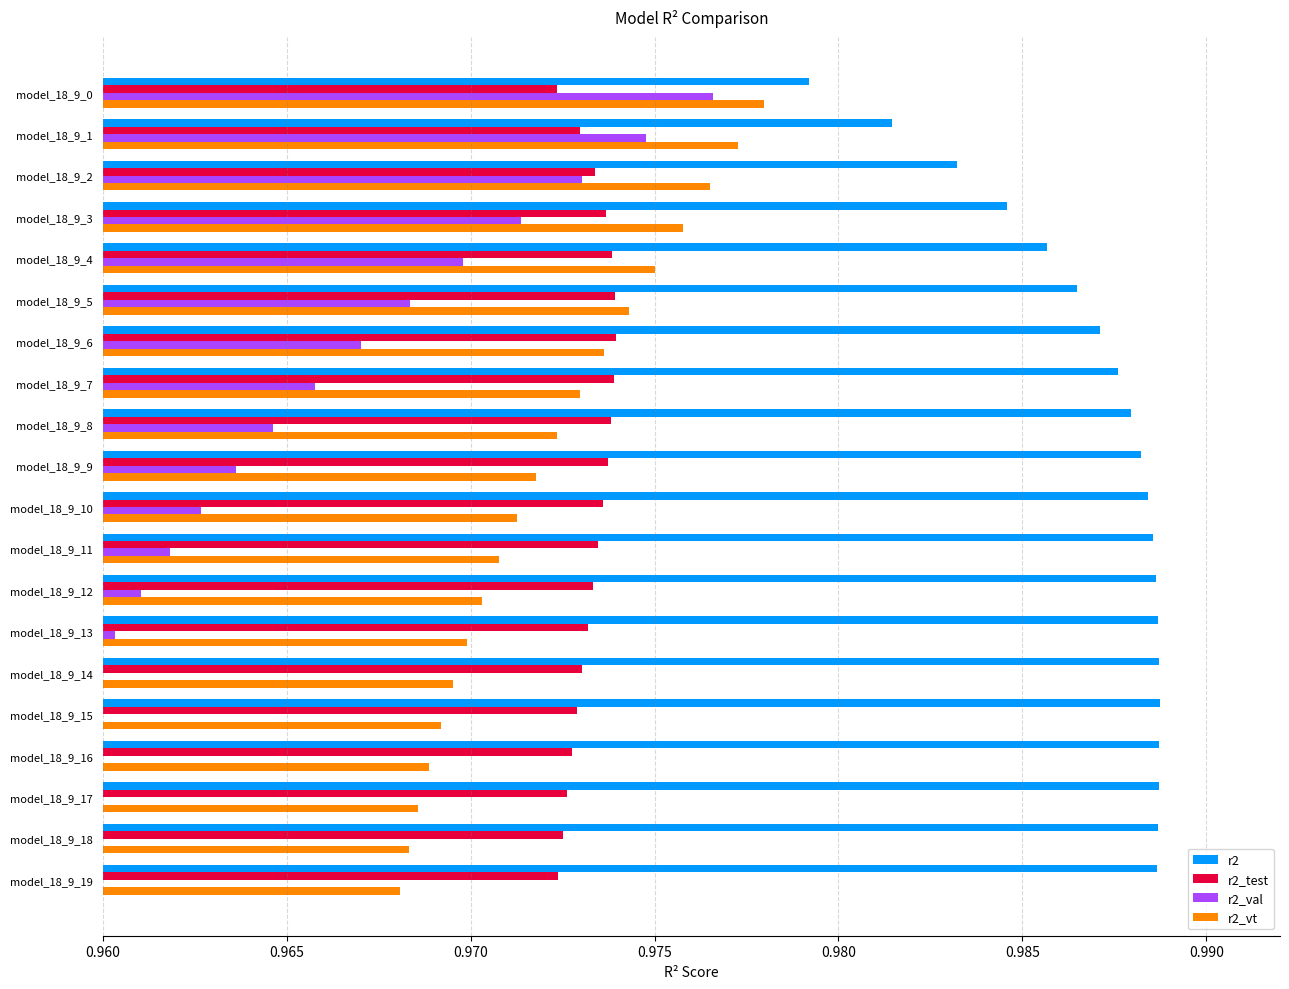

How many series are shown in this chart?

4